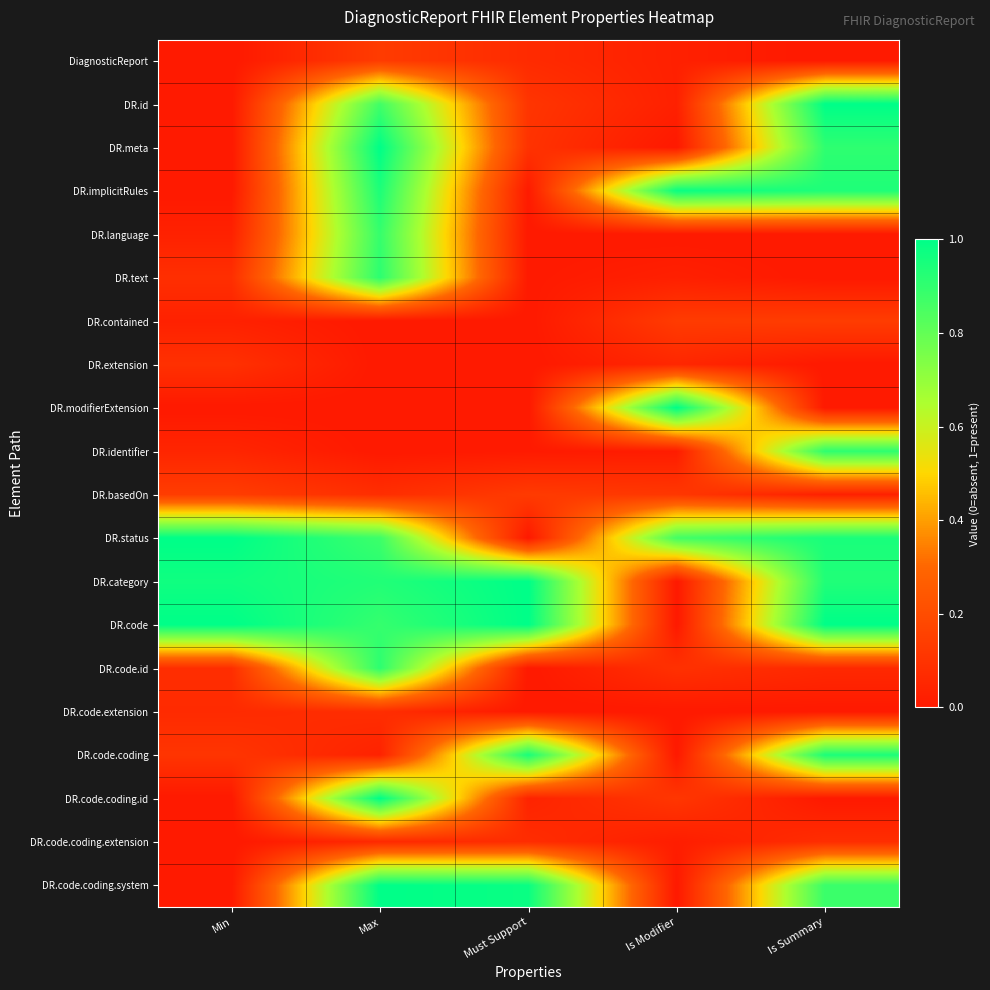

What is the total value across all series at Must Support?

4.5